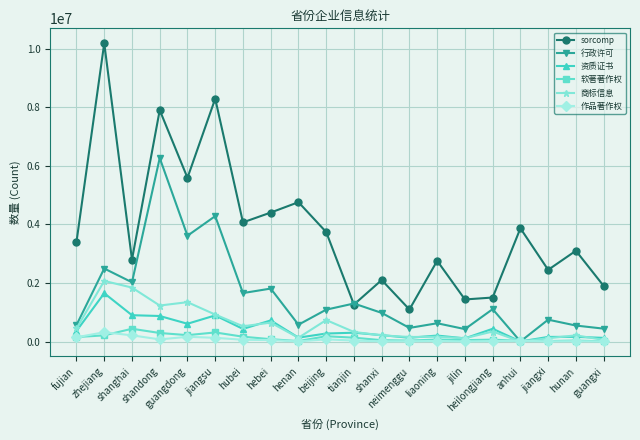

At which category does 行政许可 reach its first local peak?

zhejiang